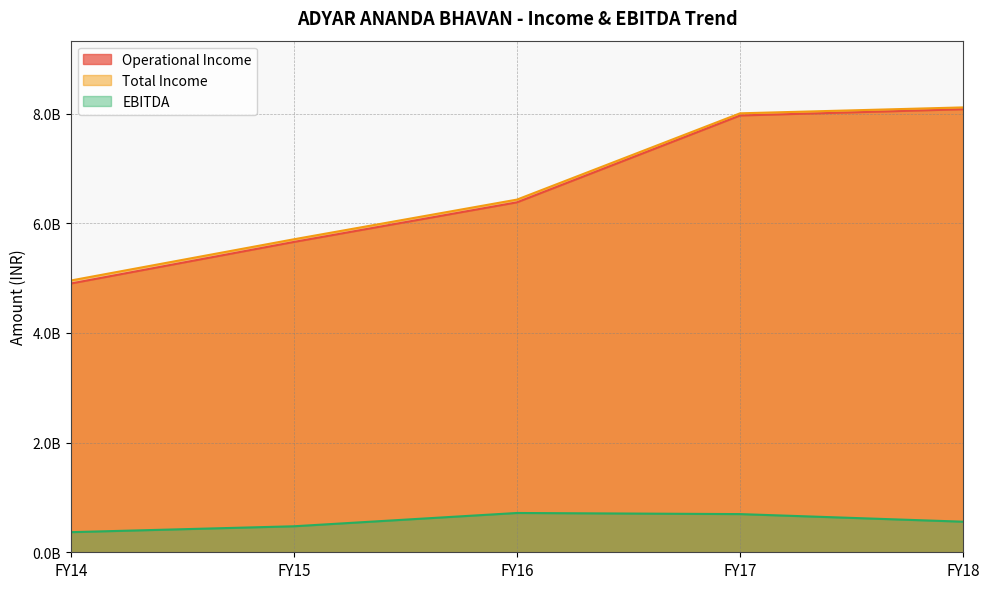

The value of Operational Income at FY14 is 8188937273. True or false?

False